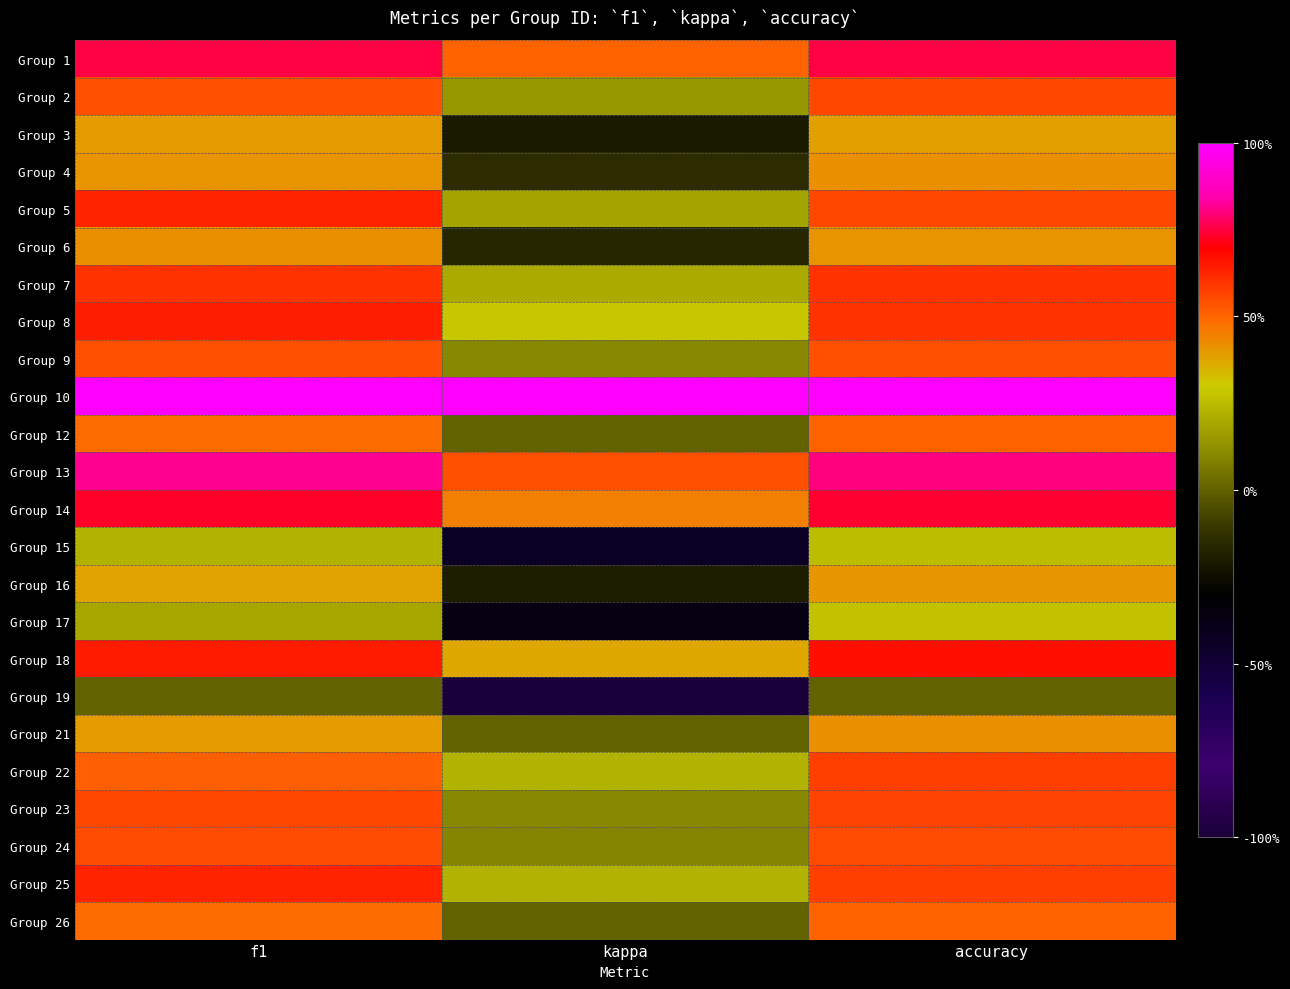

Rank the series at f1 from lowest to highest value.

Group 19, Group 17, Group 15, Group 16, Group 3, Group 21, Group 4, Group 6, Group 12, Group 26, Group 22, Group 2, Group 9, Group 24, Group 23, Group 7, Group 25, Group 5, Group 8, Group 18, Group 14, Group 1, Group 13, Group 10